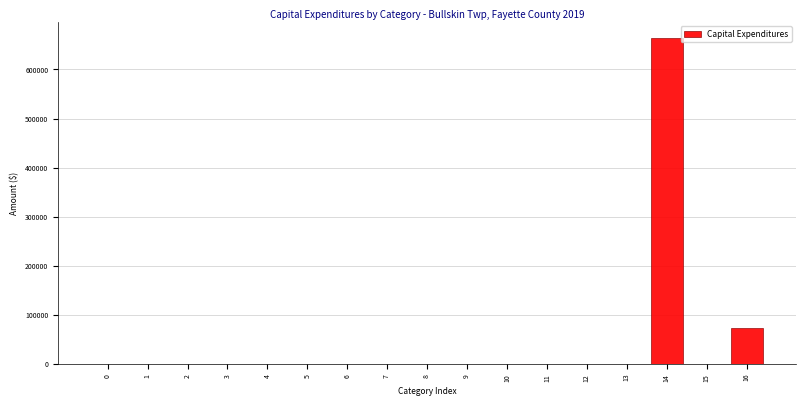

Reading left to right, list all the values displayed in this chart.

0=0	1=0	2=0	3=0	4=0	5=0	6=0	7=0	8=0	9=0	10=0	11=0	12=0	13=0	14=663372	15=0	16=72479